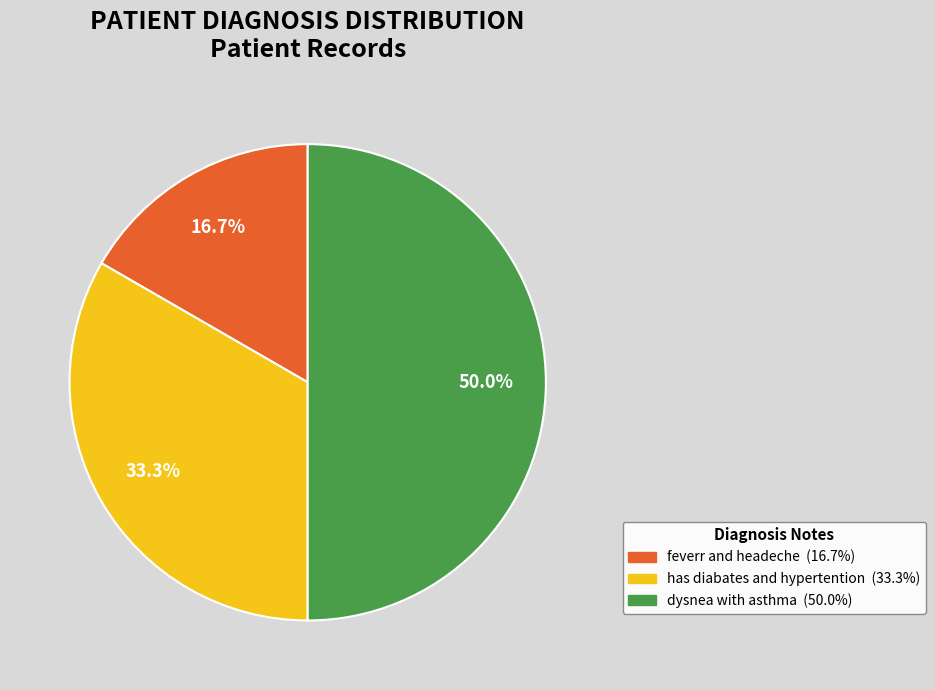

What is the total percentage of dysnea with asthma and feverr and headeche?

66.7%